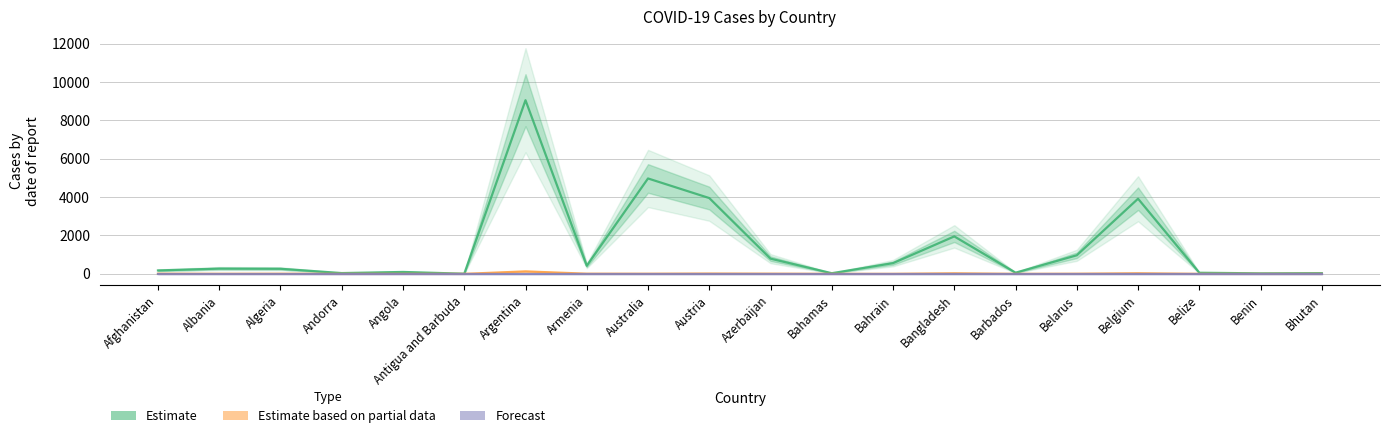

How many lines are shown in the chart?

3